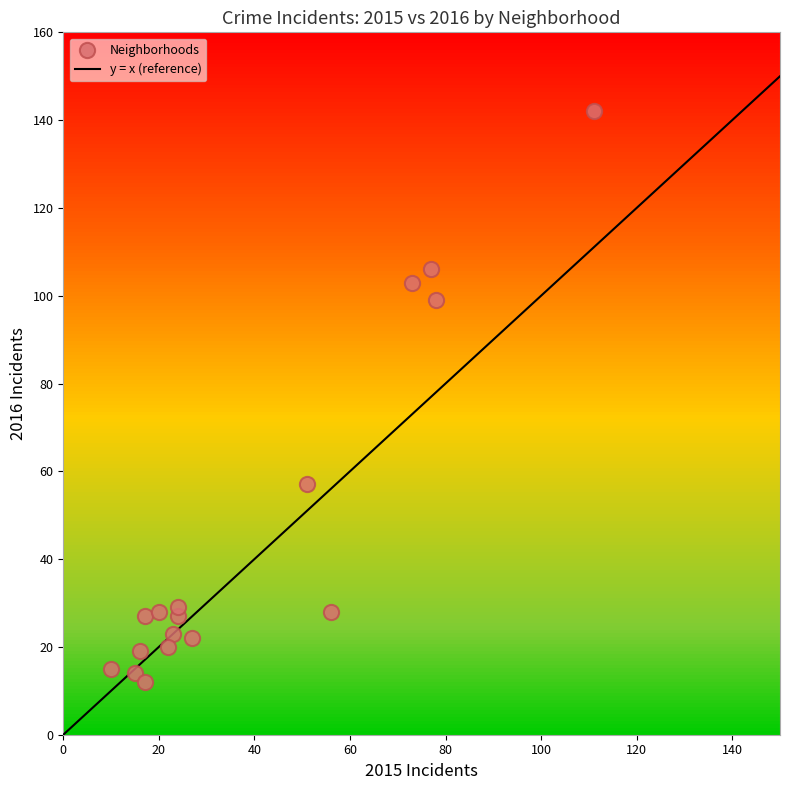

What Y value in the scatter plot is closest to 77?

57